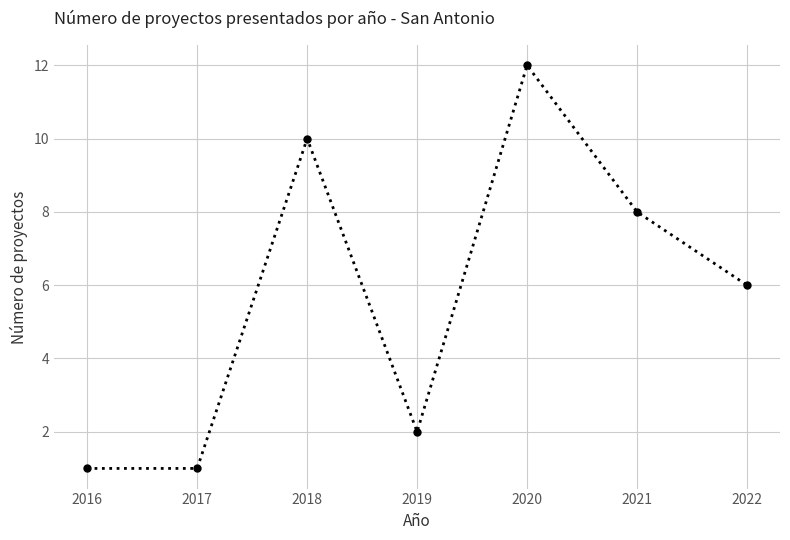

Where is the first local maximum?

2018